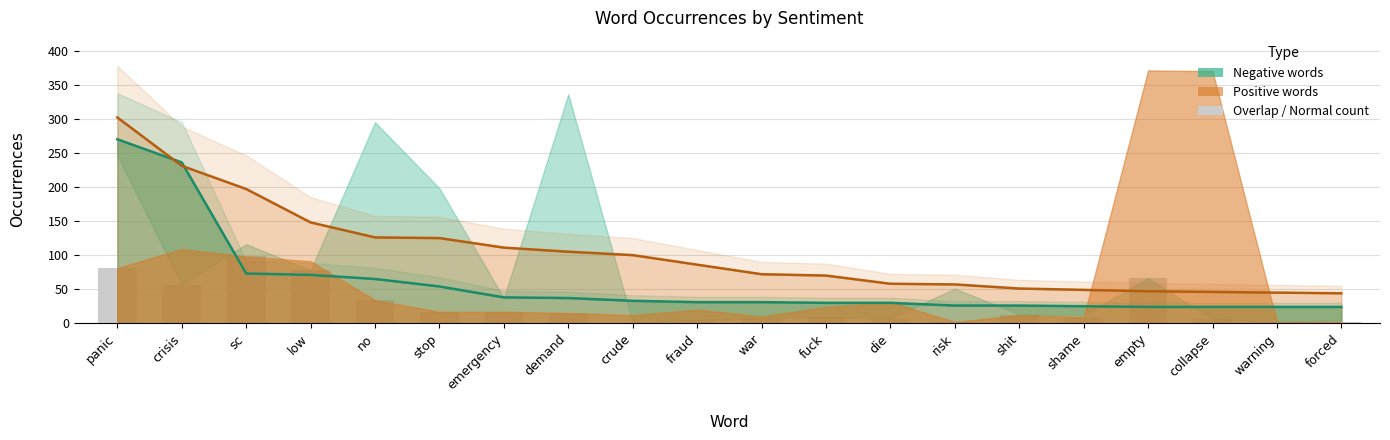

What is the difference between the second highest and minimum values in the positive_occurrences series?

187